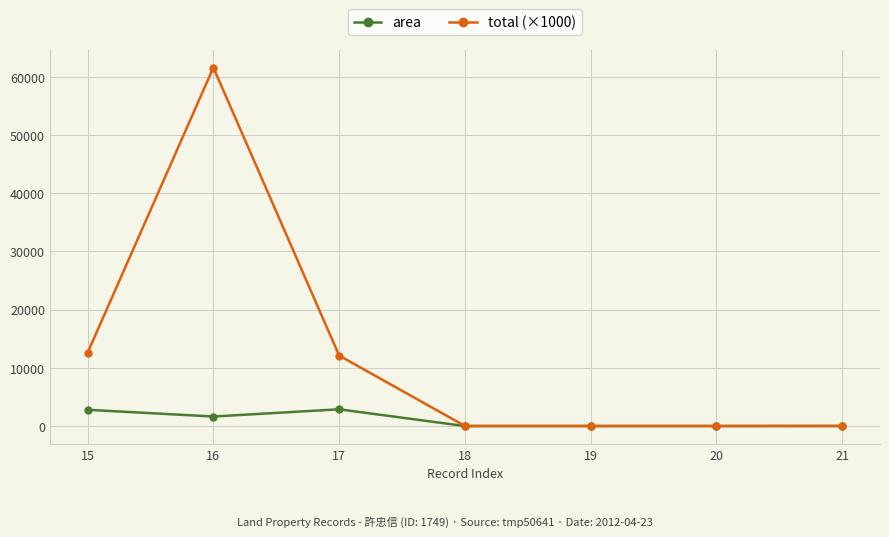

Where is total (×1000) nearest to the value 30803?

15